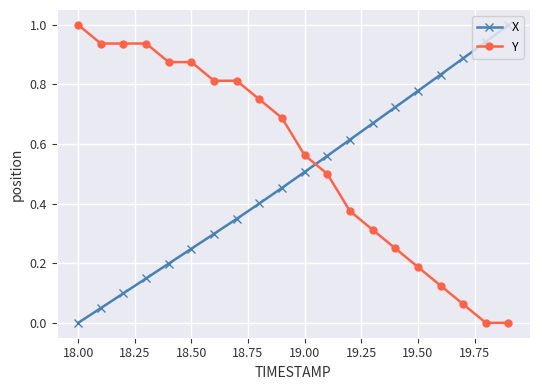

What is the difference between the maximum and minimum values in the X series?

1.0